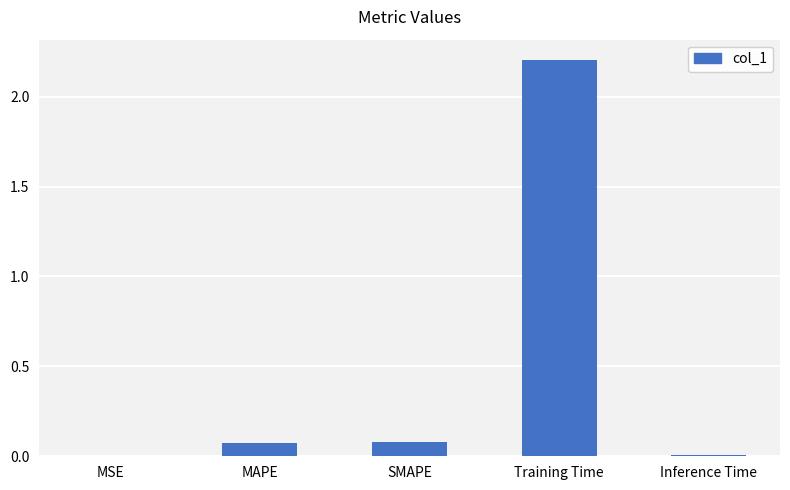

Does the chart contain stacked bars?

No